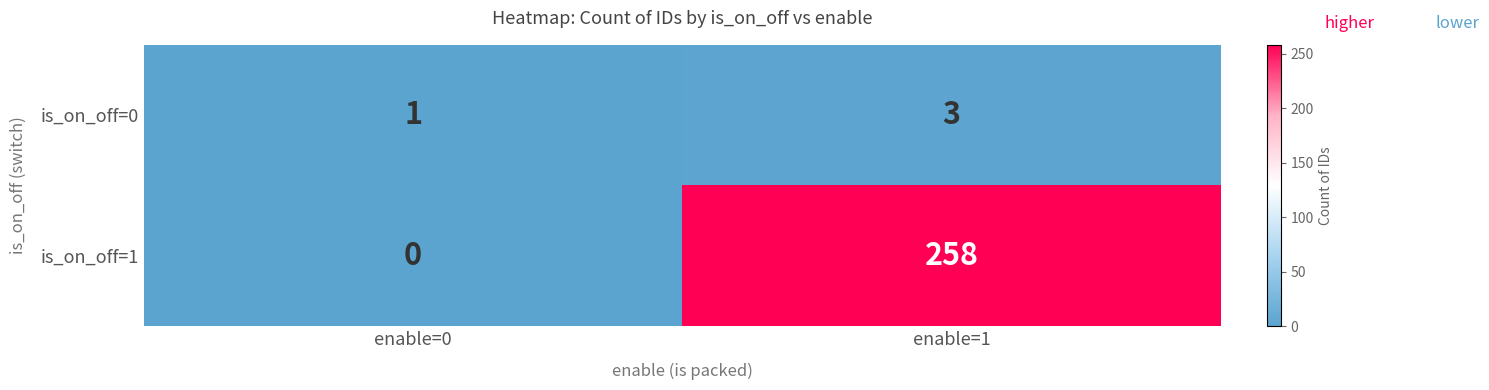

True or false: is_on_off=0 has a value of 3 at enable=1.

True